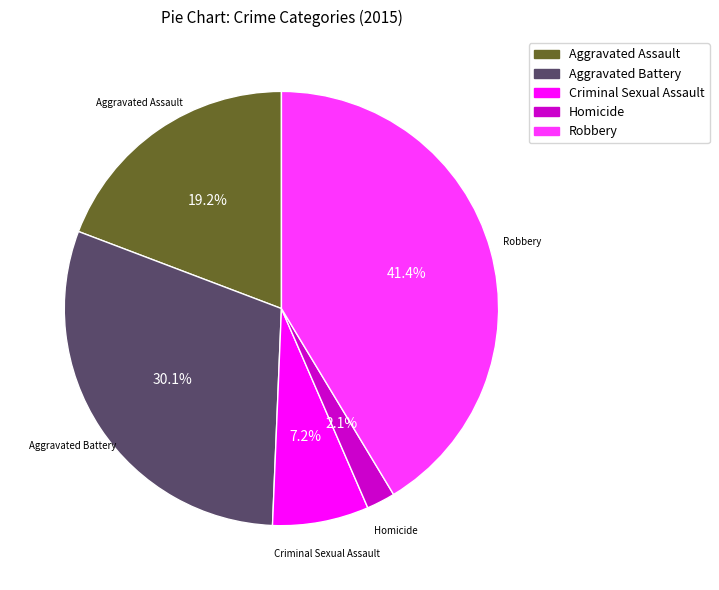

Which slice is the largest?

Robbery